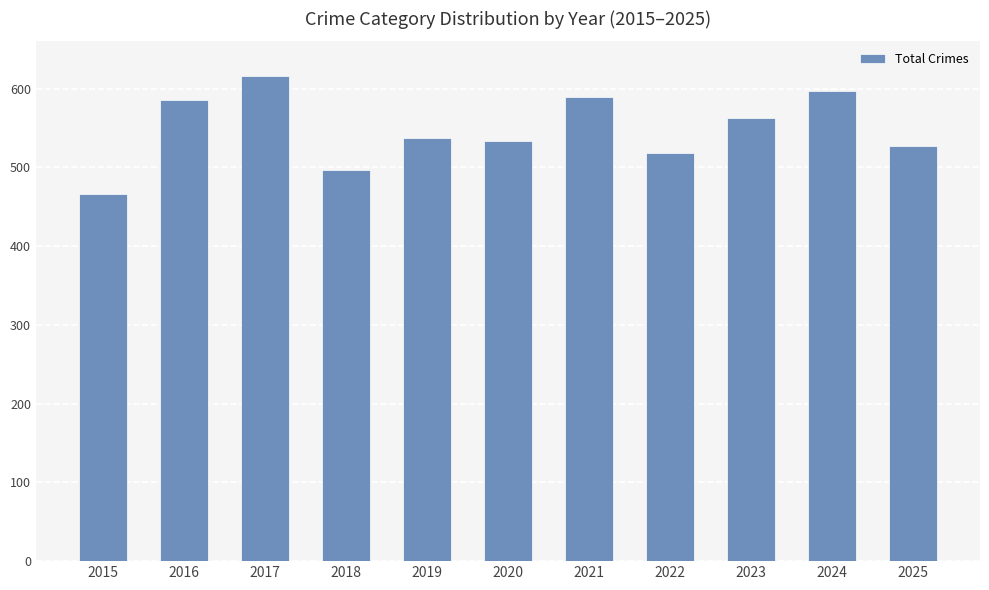

Where does the data first go above 537?

2016